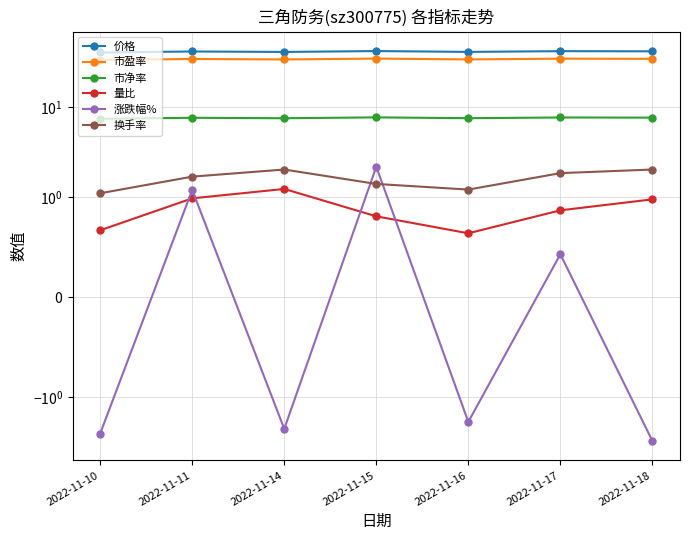

What is the sum of all 市净率 values?

53.6